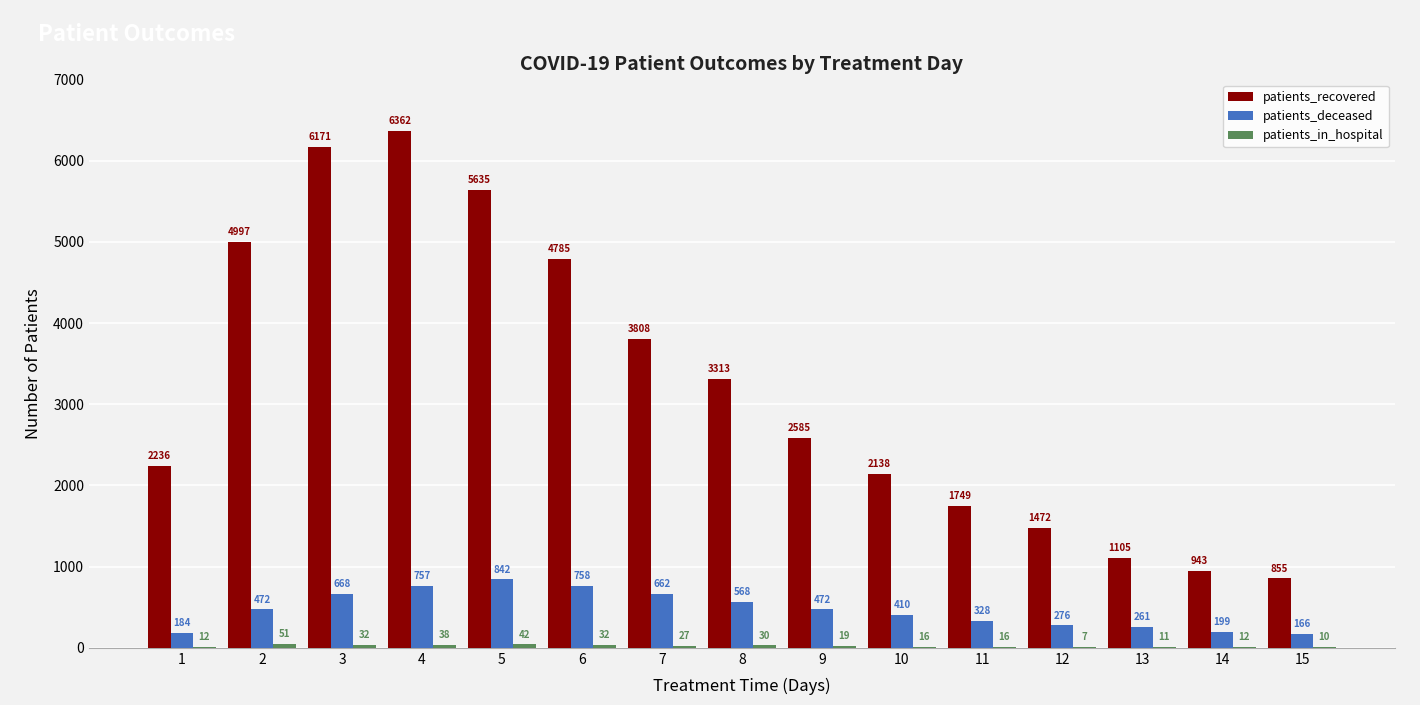

What value does the patients_recovered series have at 15, to the nearest 10?

860